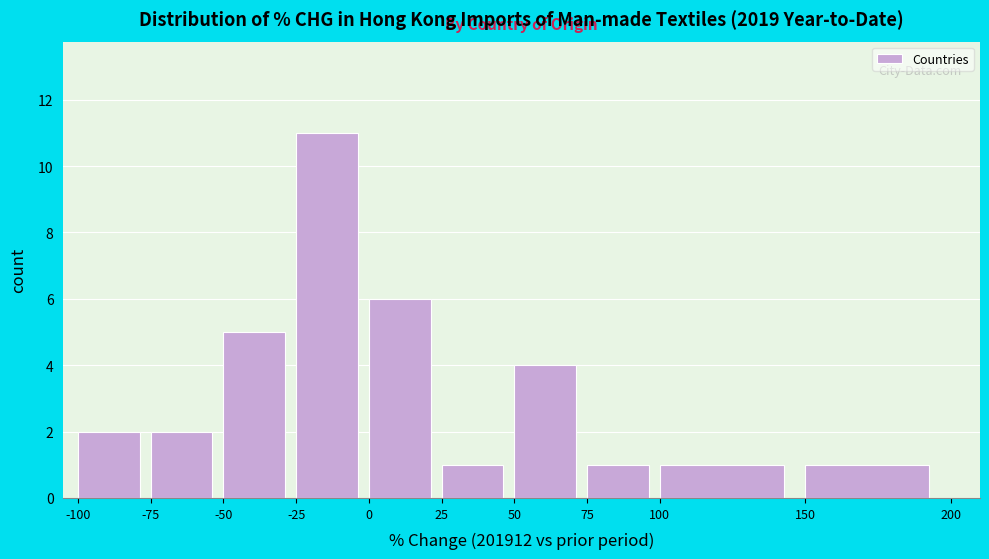

How tall is the bar that spans -100 to -75 on the x-axis? The values are not printed on the chart, so give them approximately, as read against the axis.

2